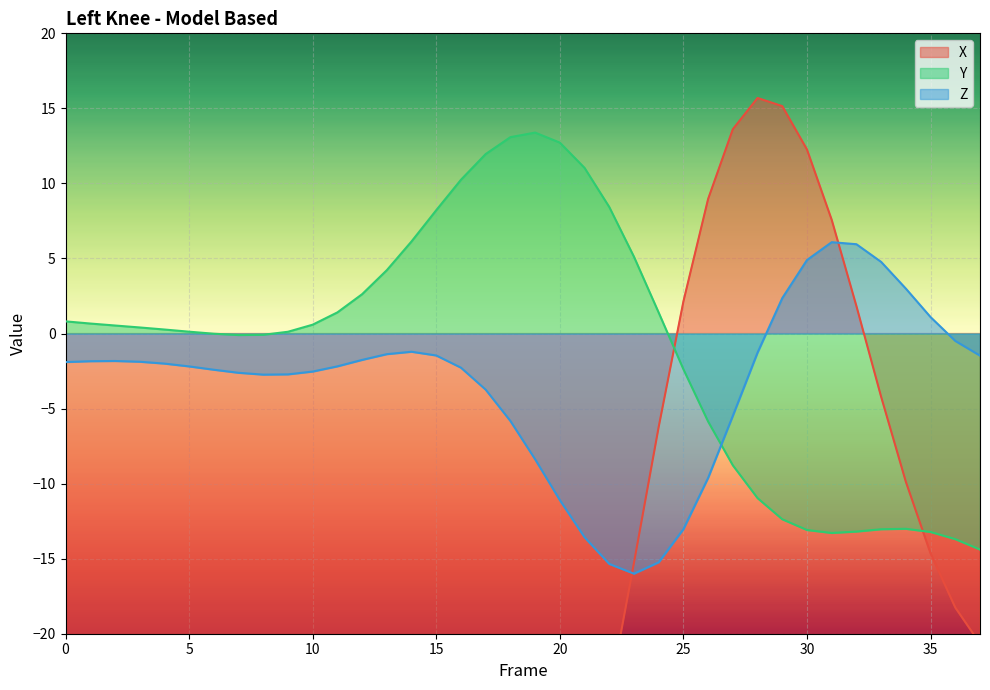

What is the difference between the maximum and minimum values in the Y series?

27.8